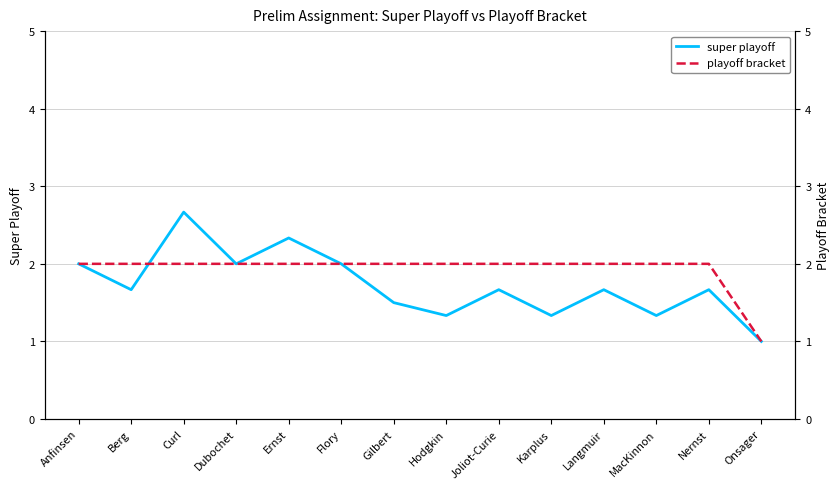

What are all the series names shown in the legend?

super playoff, playoff bracket